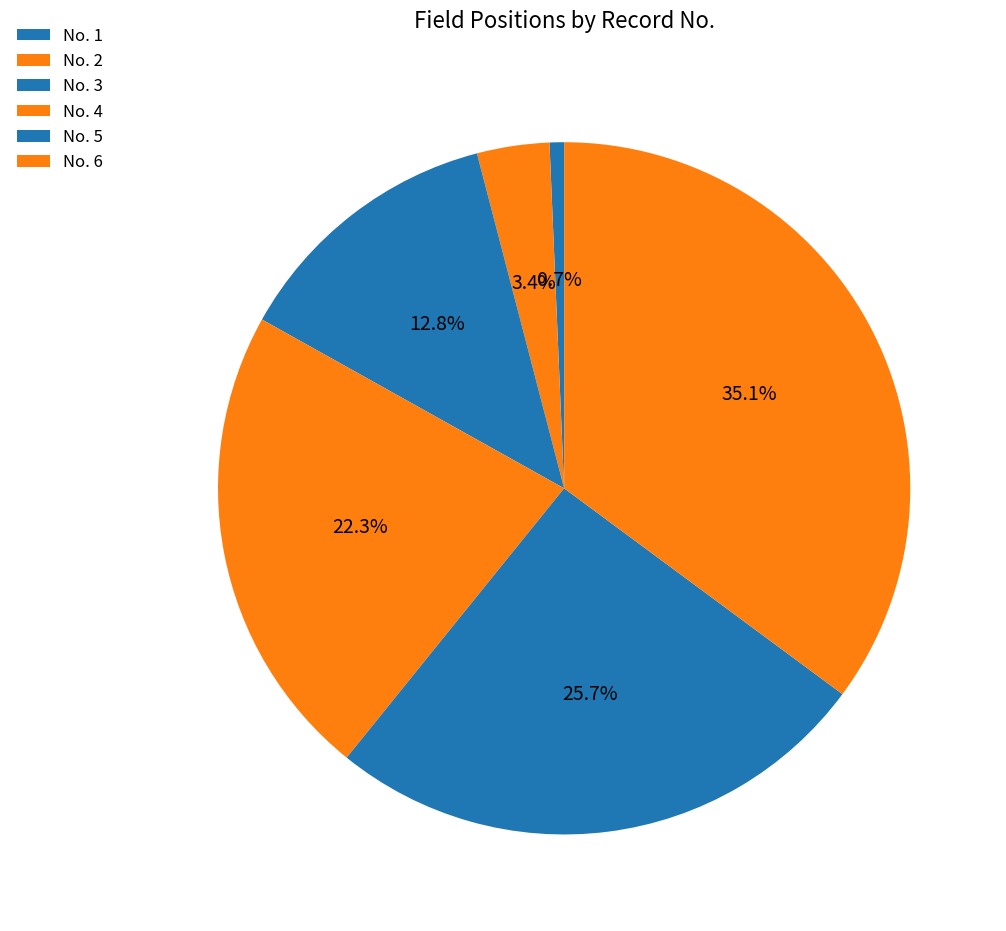

Rank the categories by value from lowest to highest.

1, 2, 3, 4, 5, 6